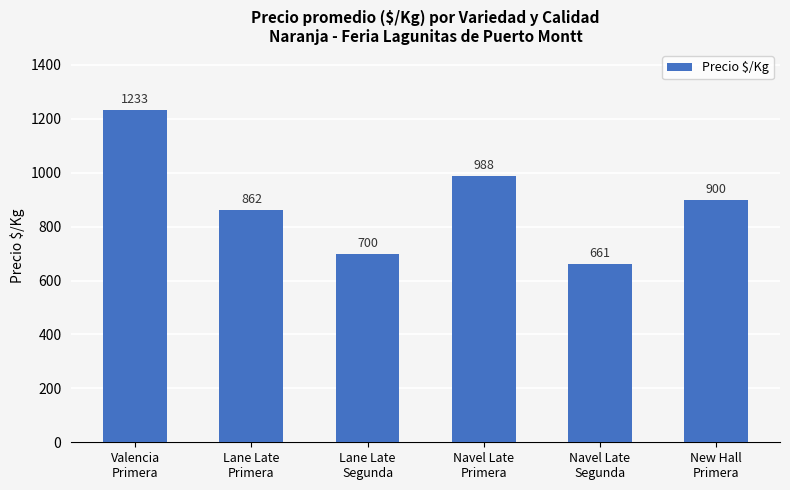

Approximately how many times larger is the value at Navel Late
Segunda compared to Lane Late
Primera?

0.8